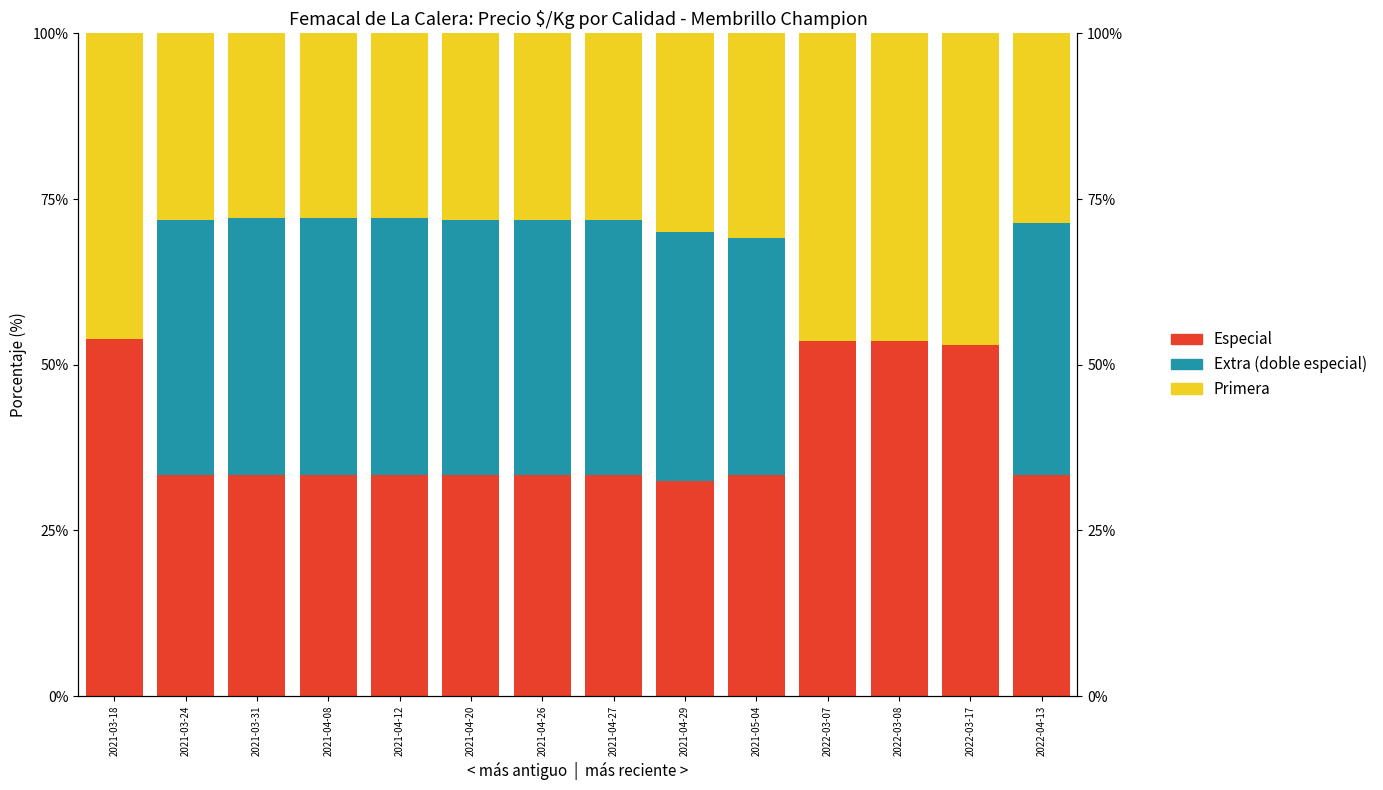

What is the total value across all series at 2021-03-31?

100.0